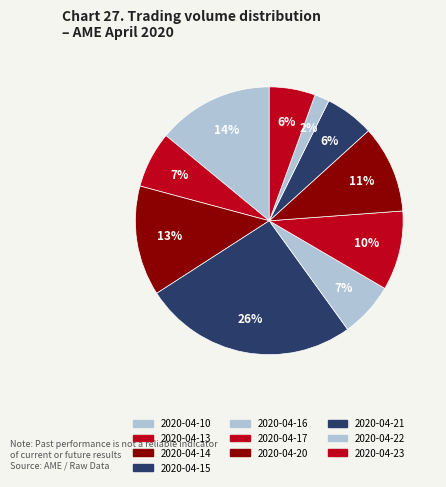

Count the number of slices in the pie.

10